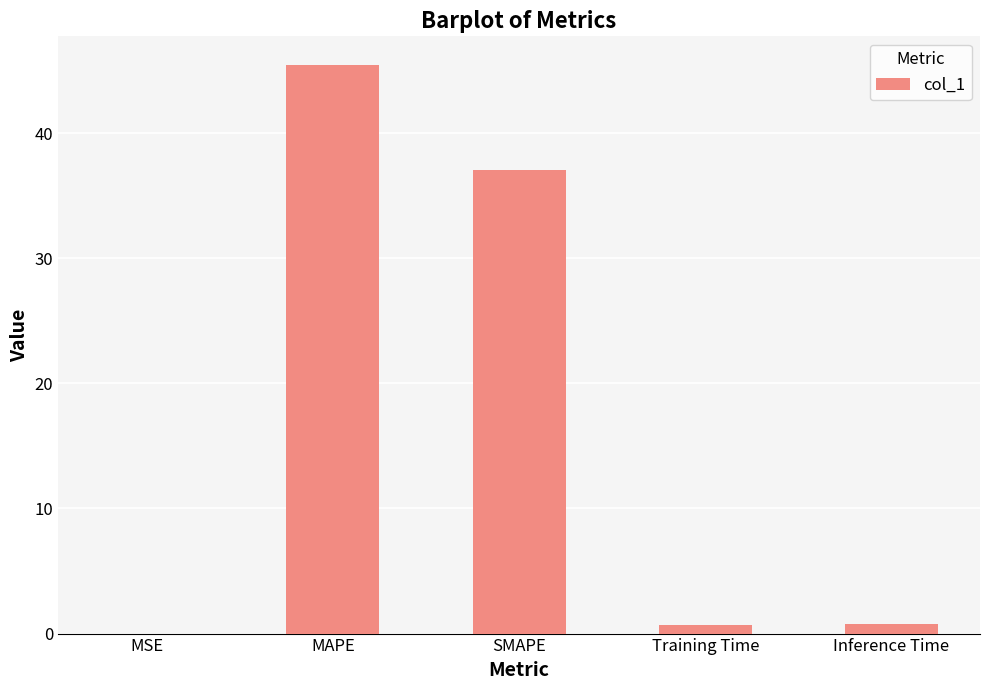

At which category does the chart reach its peak across all series?

MAPE